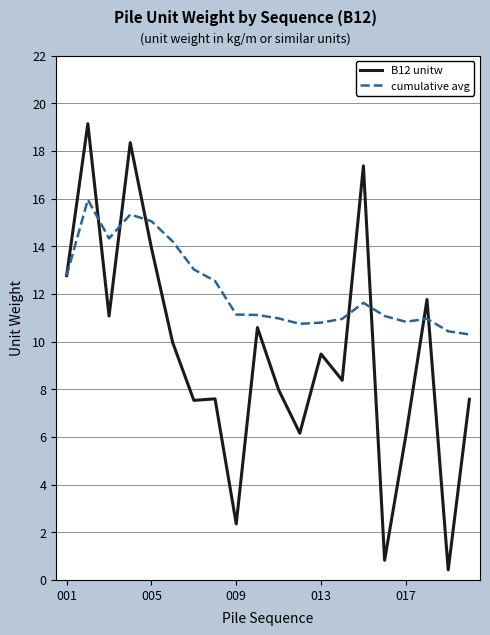

What is the greatest value displayed?

19.1